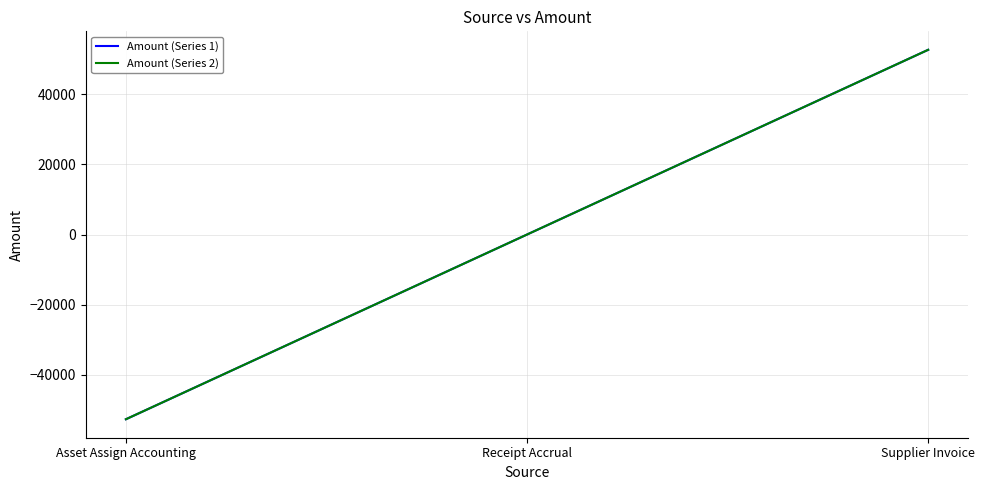

True or false: Amount (Series 1) has a value of 15642.6 at Supplier Invoice.

False